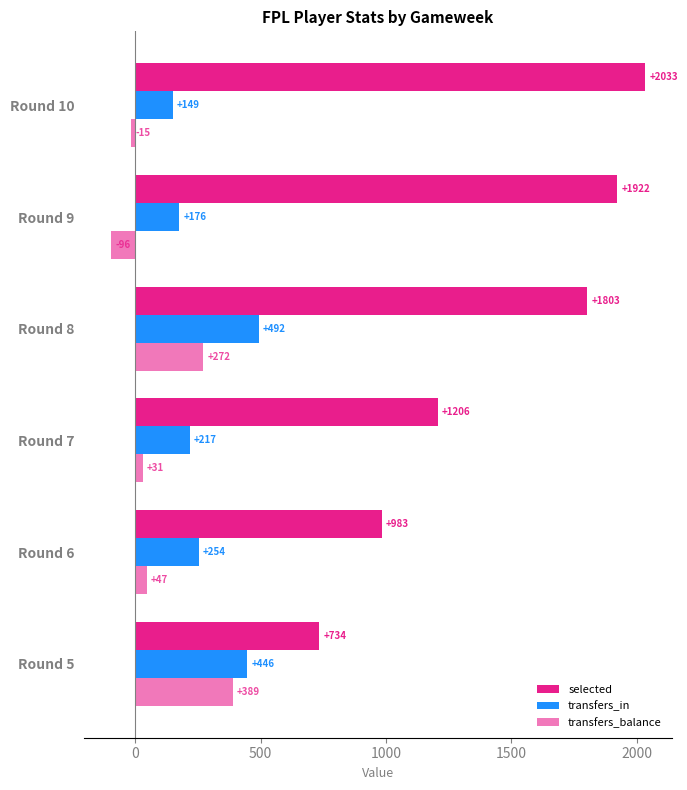

What is the value of the transfers_in bar at the 2nd from the left?

254